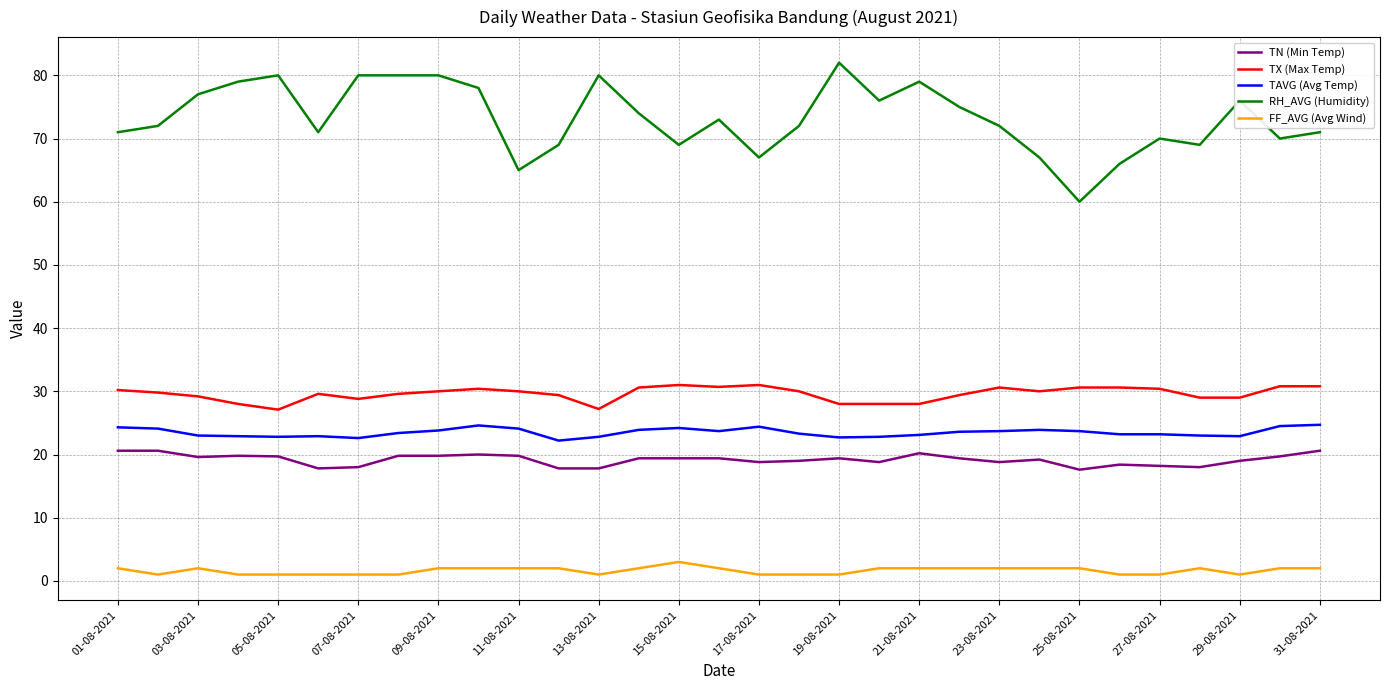

True or false: TAVG (Avg Temp) and FF_AVG (Avg Wind) intersect in this chart.

False